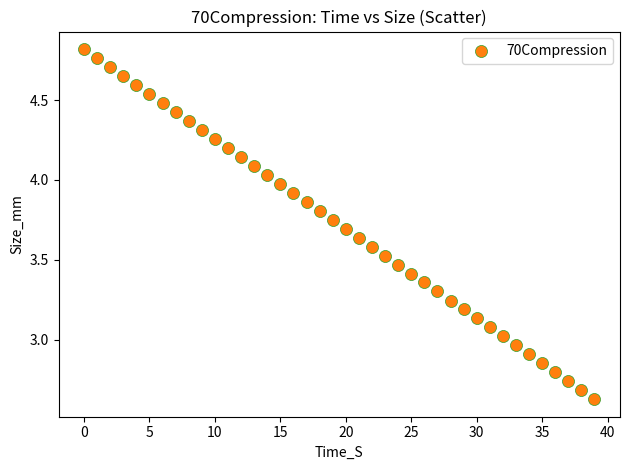

What is the range of Y values (max minus min)?

2.2